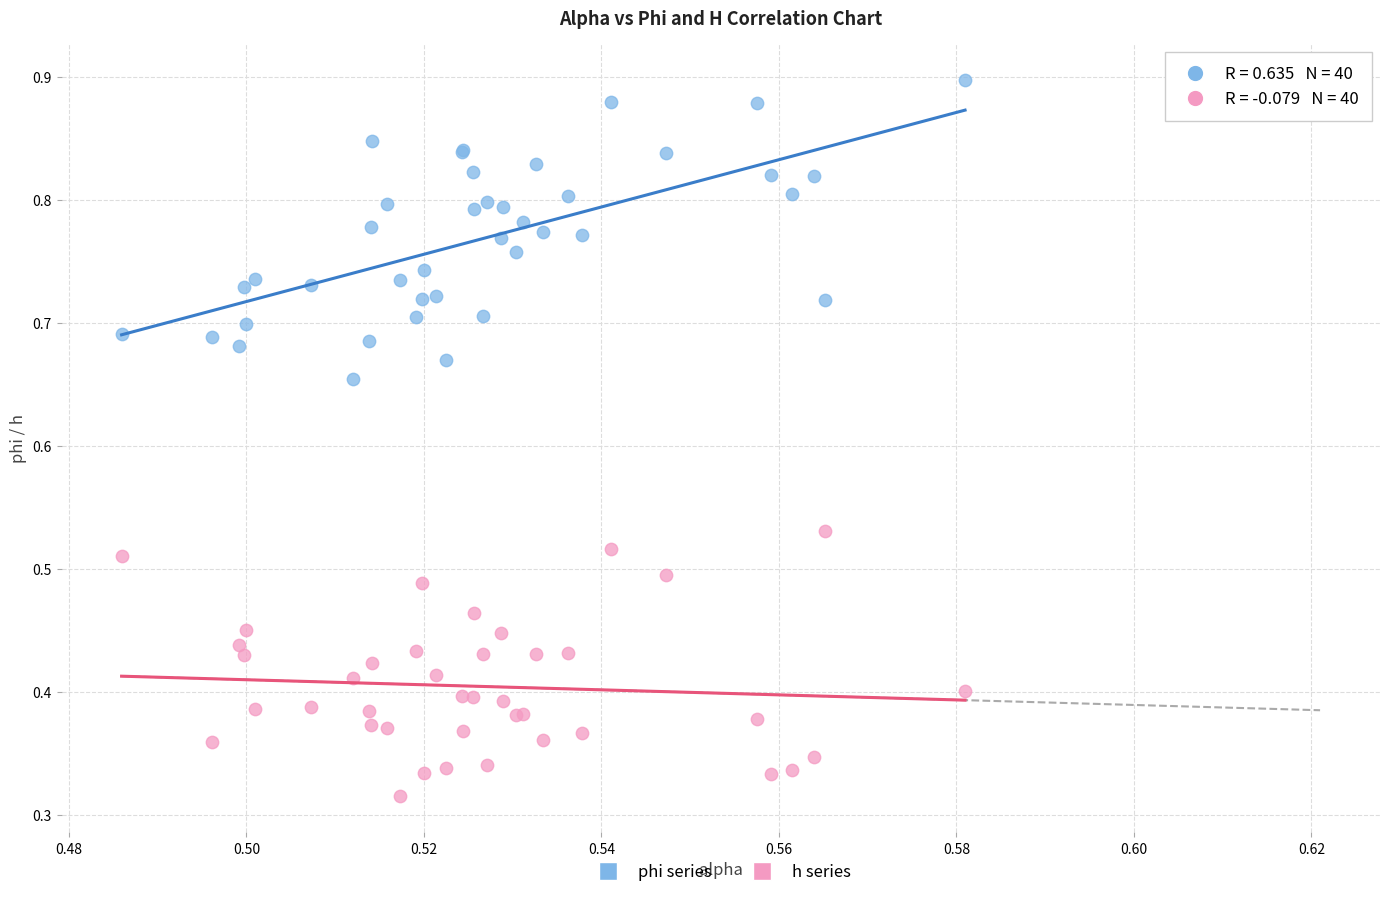

What are all the series names shown in the legend?

phi series, h series